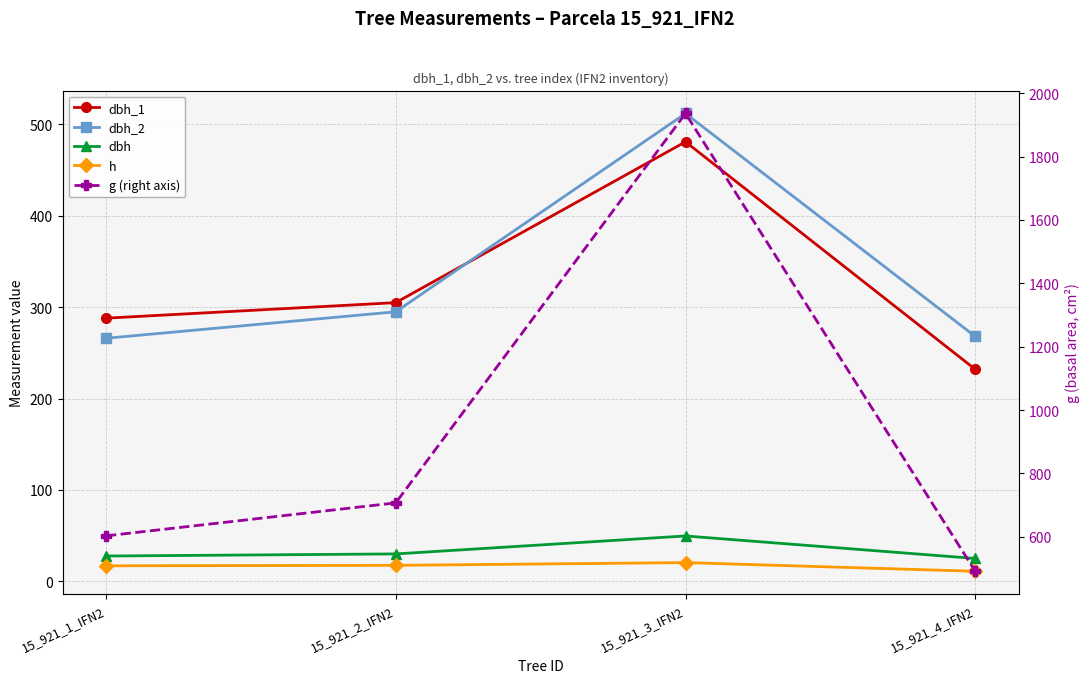

Is it true that h equals 6.4 at 15_921_1_IFN2?

False